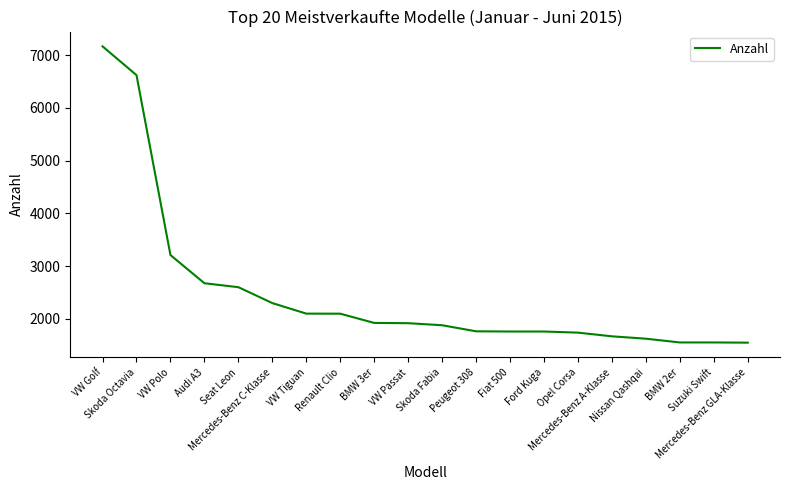

The chart shows a value of 1196 at Fiat 500. True or false?

False